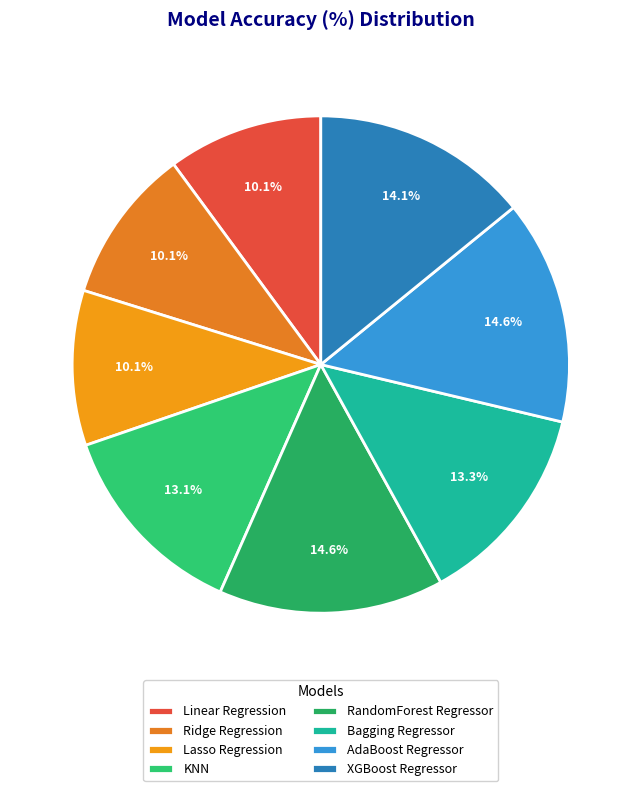

Count the number of slices in the pie.

8